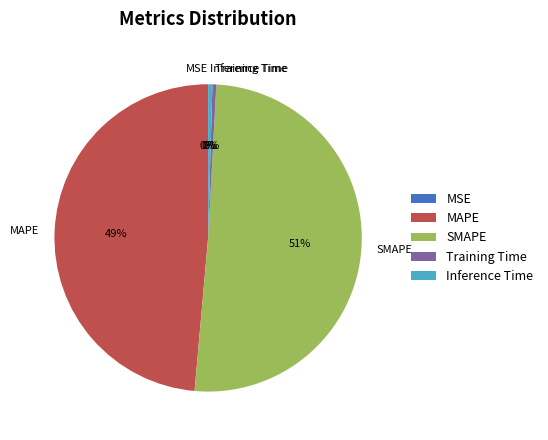

To the nearest percent, what is the average slice percentage?

20%